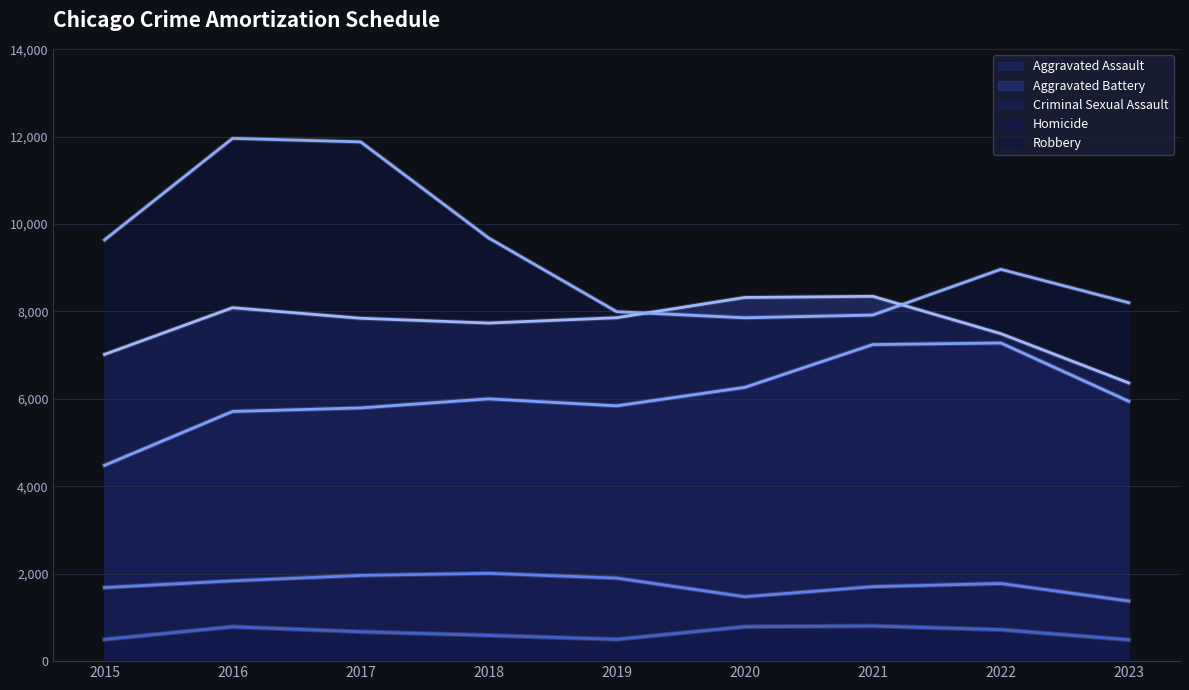

What is the value of the Robbery point at the 8th from the left?

8964